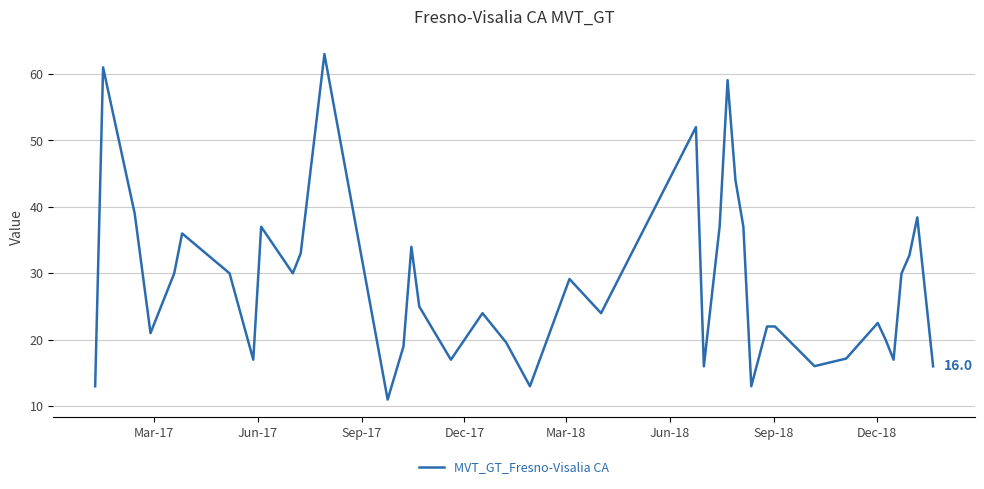

What is the difference between the maximum and minimum values?

52.0